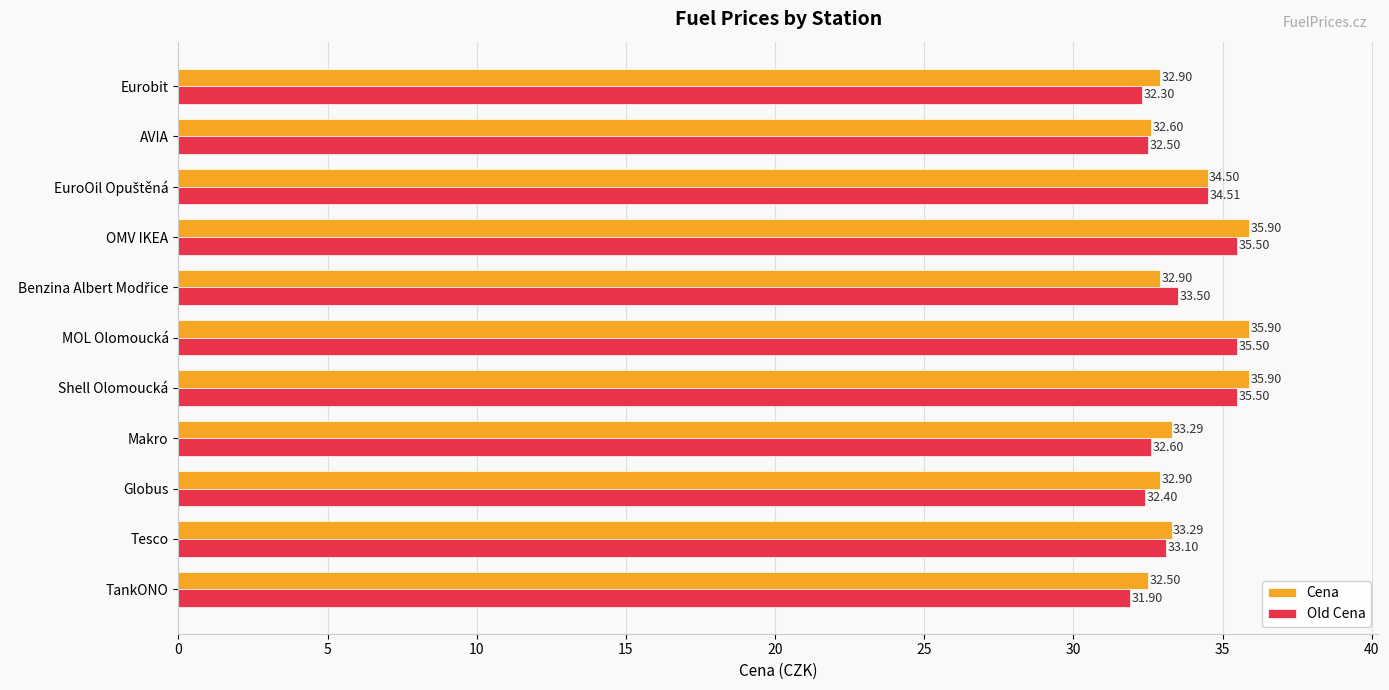

What is the spread (max minus min) of values at TankONO?

0.6